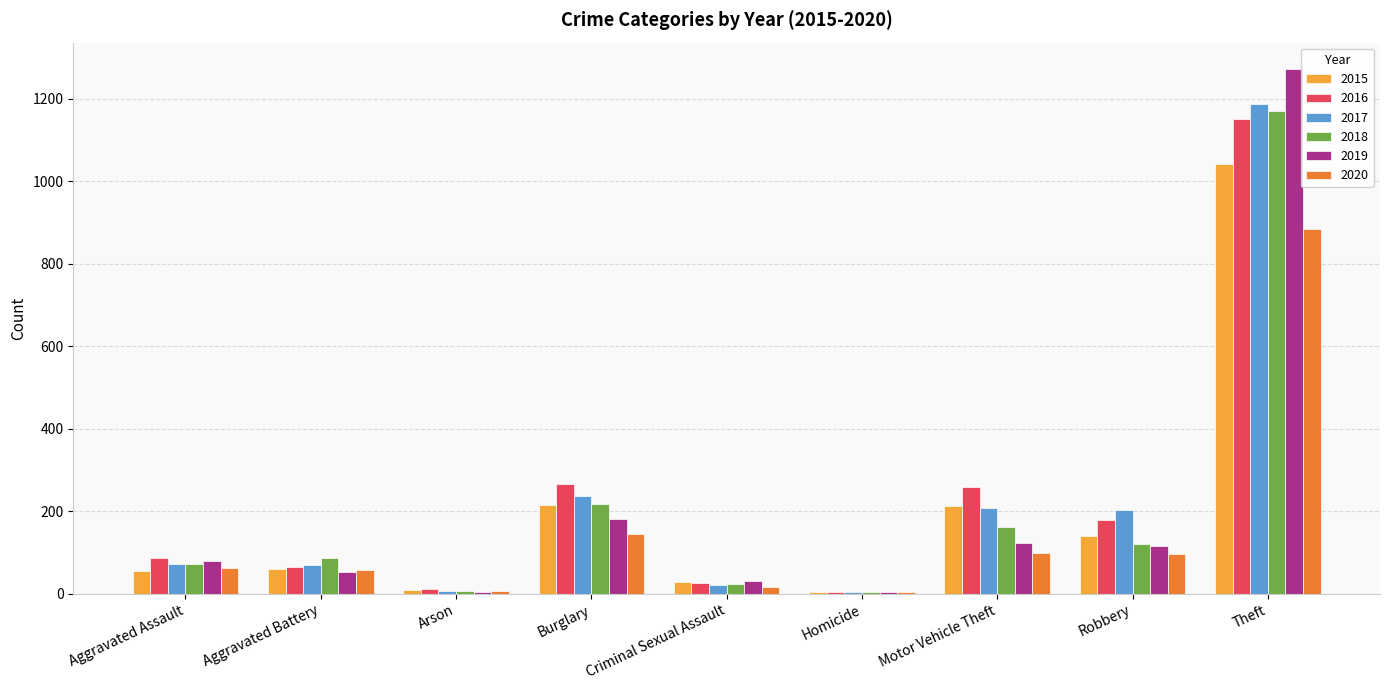

Which series has the largest range (max minus min)?

2019